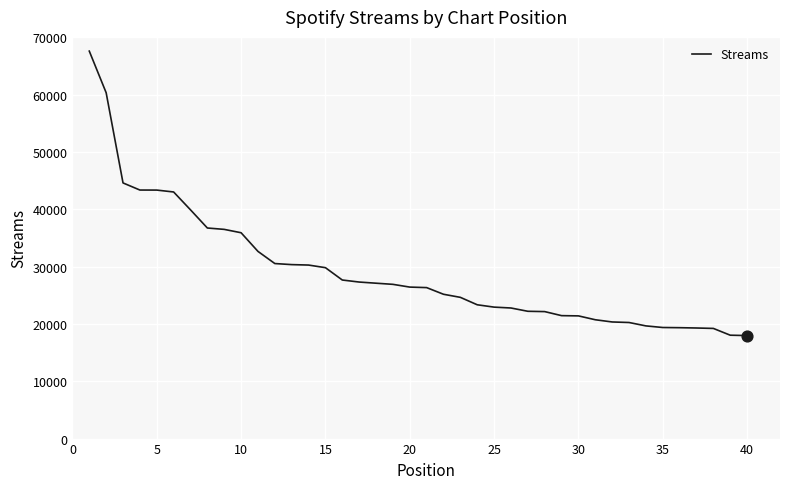

What is the greatest value displayed?

67584